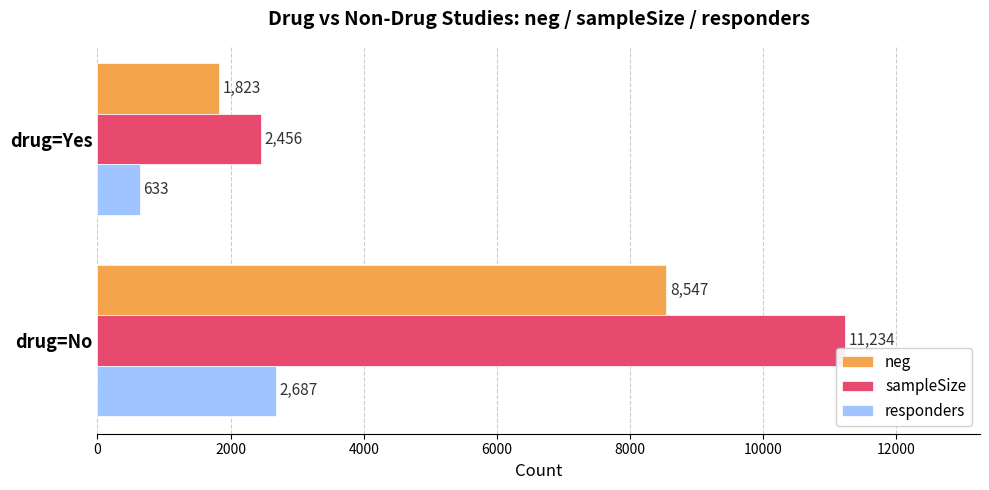

What is the minimum value shown in the chart?

633